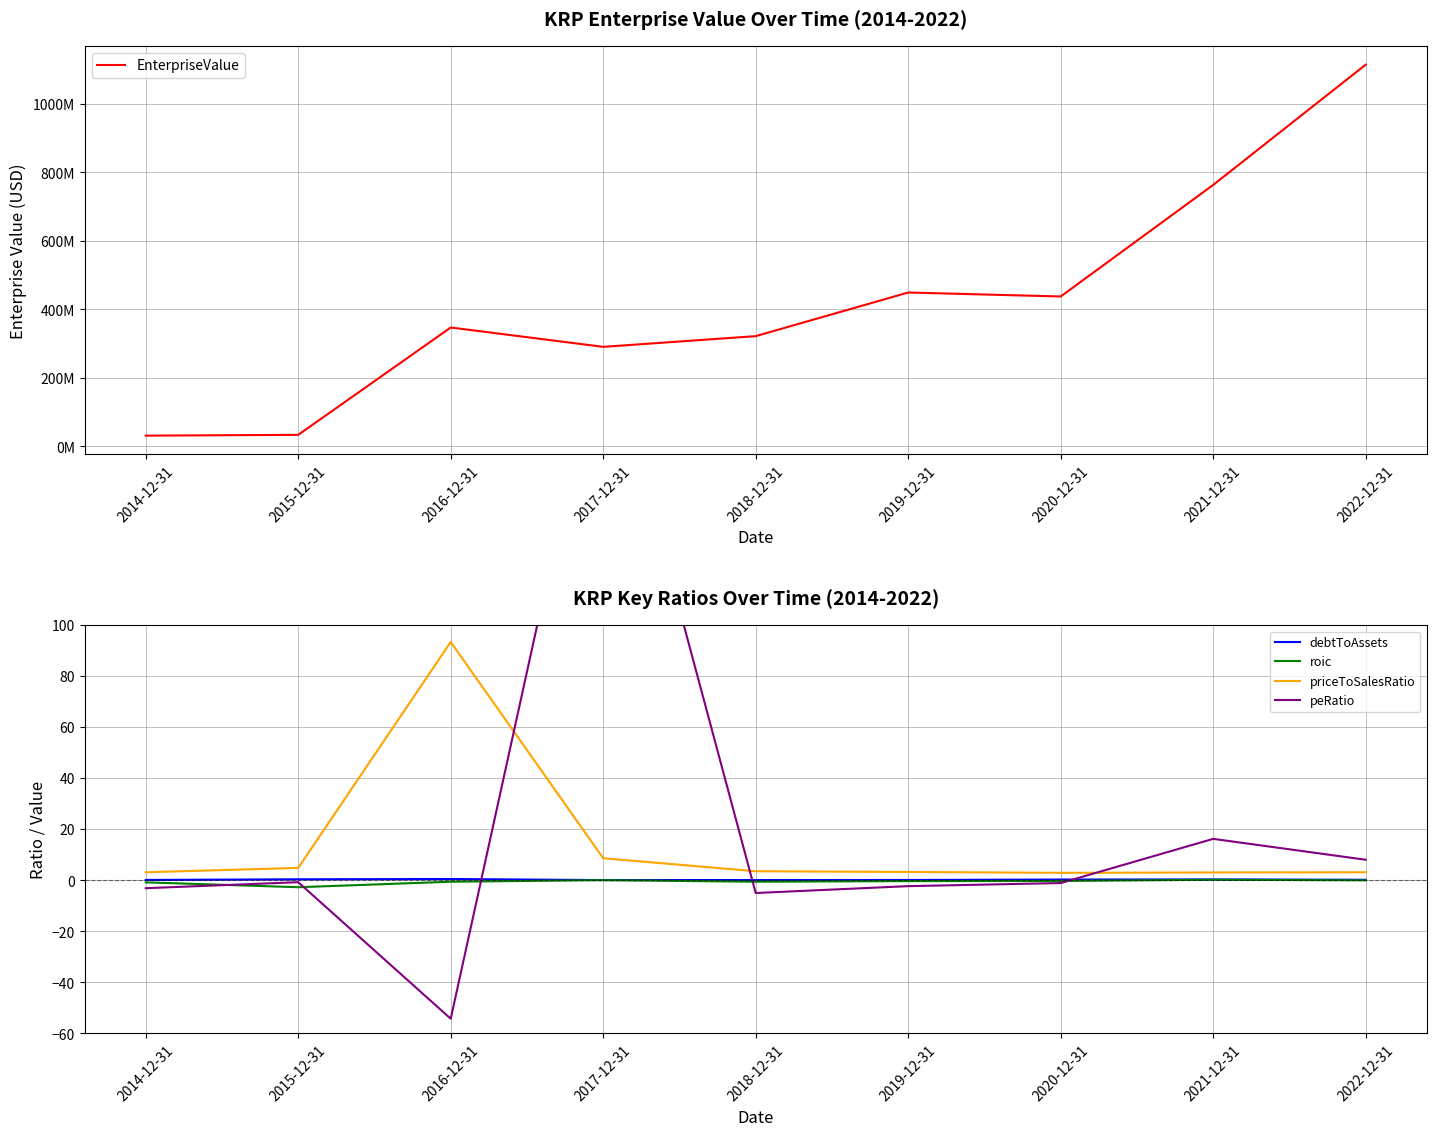

True or false: debtToAssets and roic intersect in this chart.

False